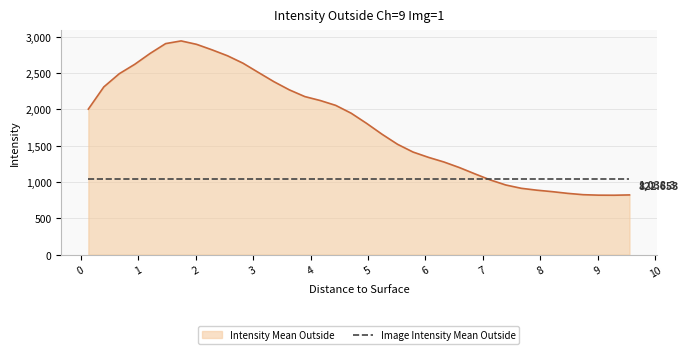

Which series has the largest total across all categories?

Intensity Mean Outside